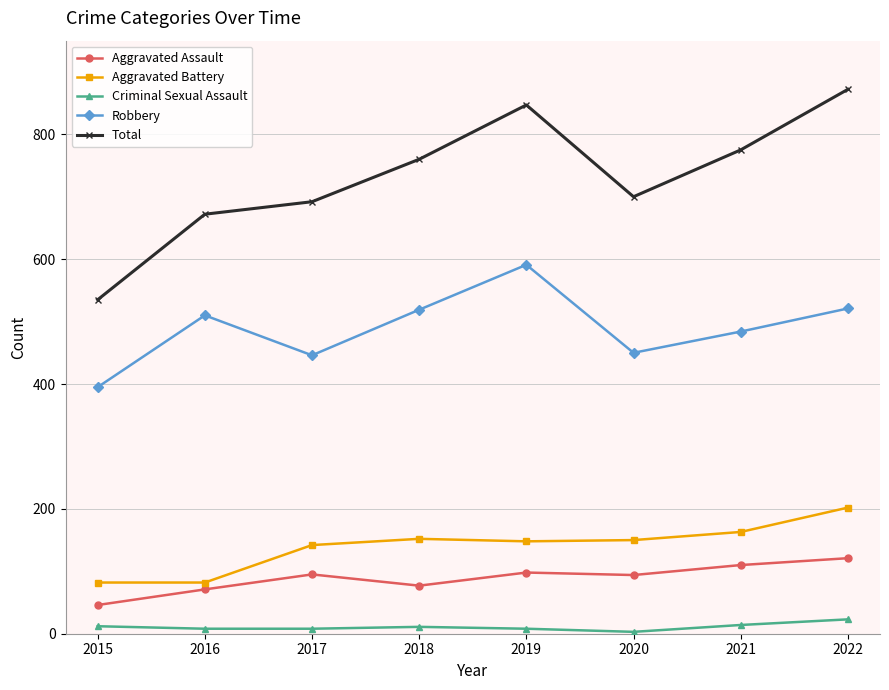

At how many categories does at least one series exceed 26?

8